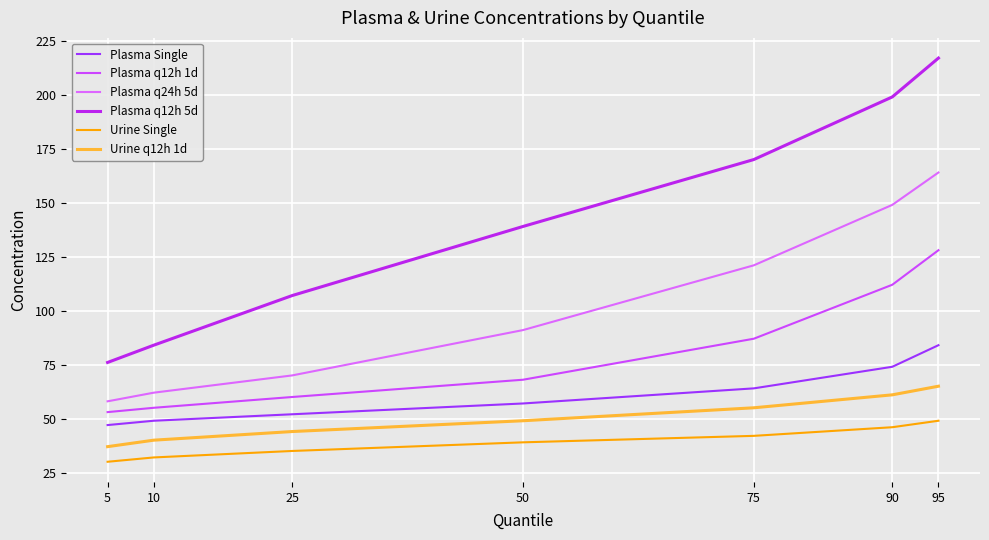

Is this an area chart (filled region under the line)?

No